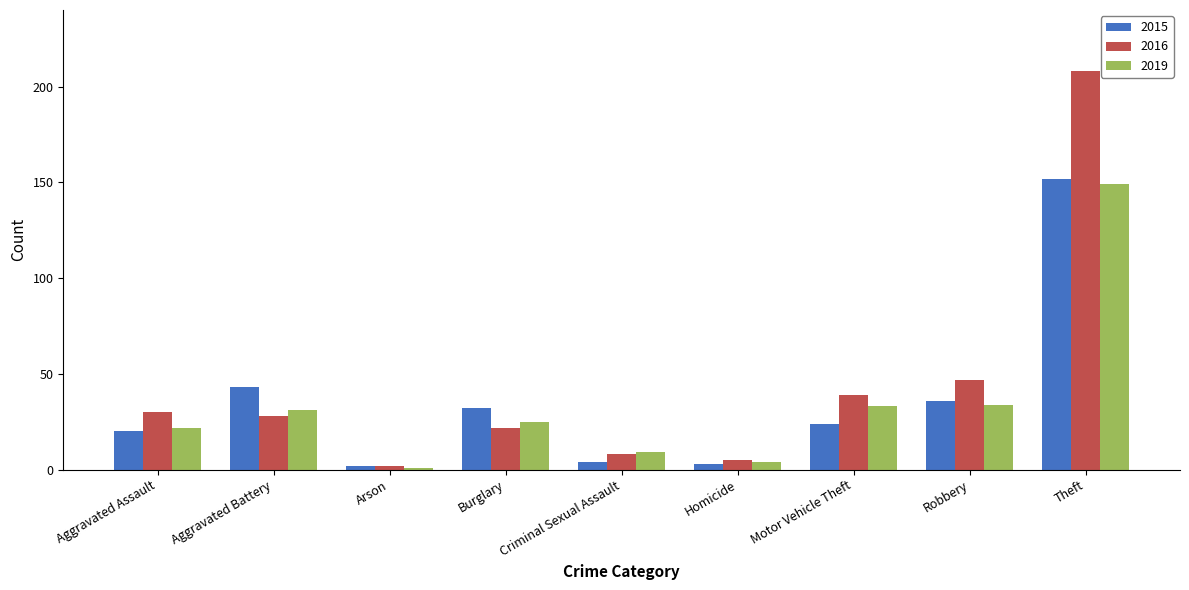

How many bars are there in total?

27